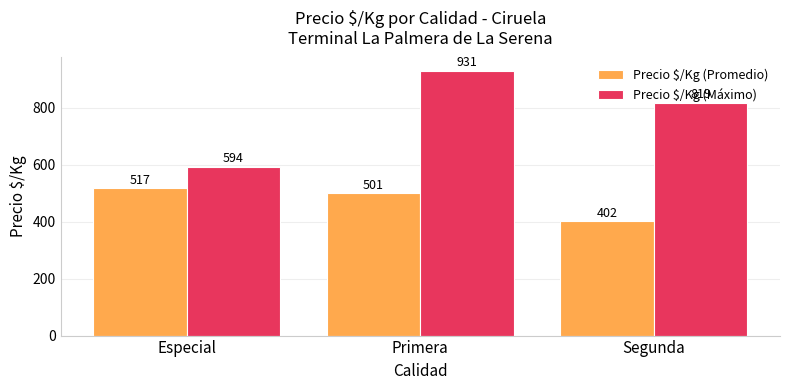

What is the minimum value for Precio $/Kg (Máximo)?

594.0